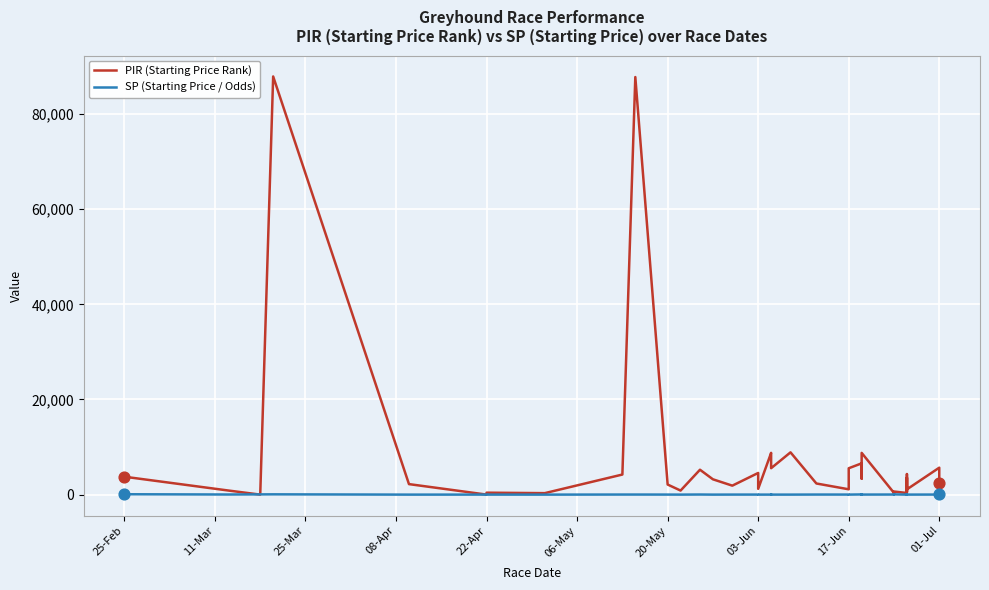

What are all the series names shown in the legend?

PIR (Starting Price Rank), SP (Starting Price / Odds)